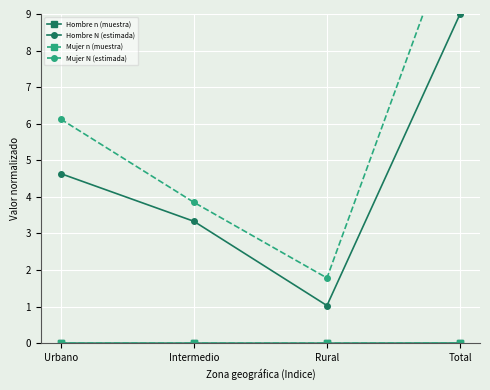

Which series has the widest spread of values?

Mujer N (estimada)